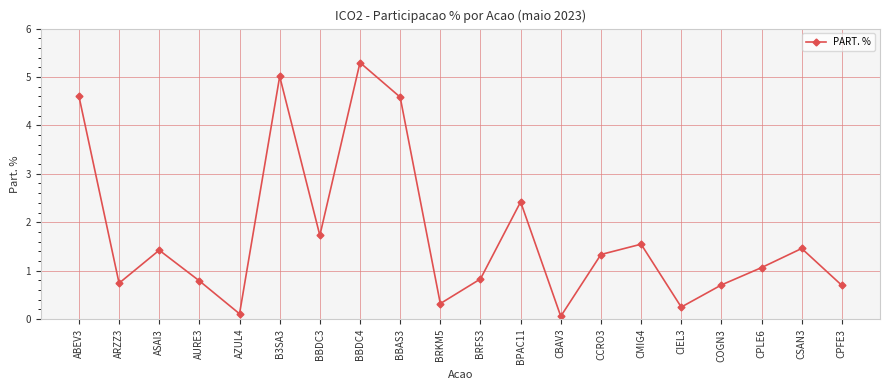

What value does the data have at CCRO3?

1.3